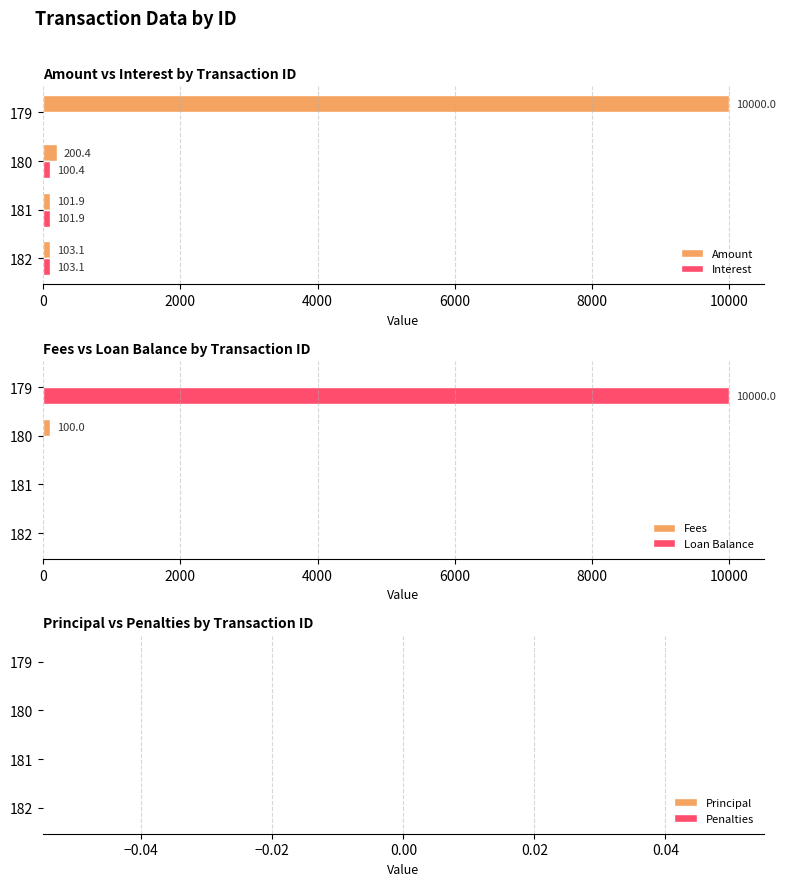

What is the approximate value of Amount at 179?

10000.0